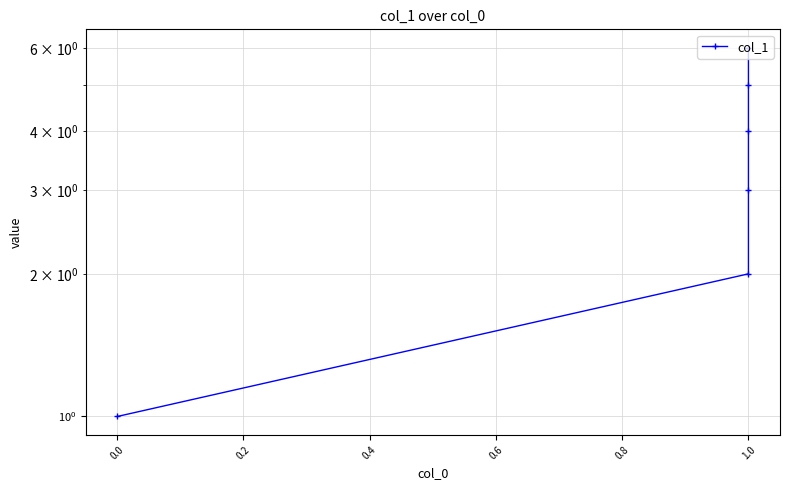

What is the difference between the maximum and minimum values?

5